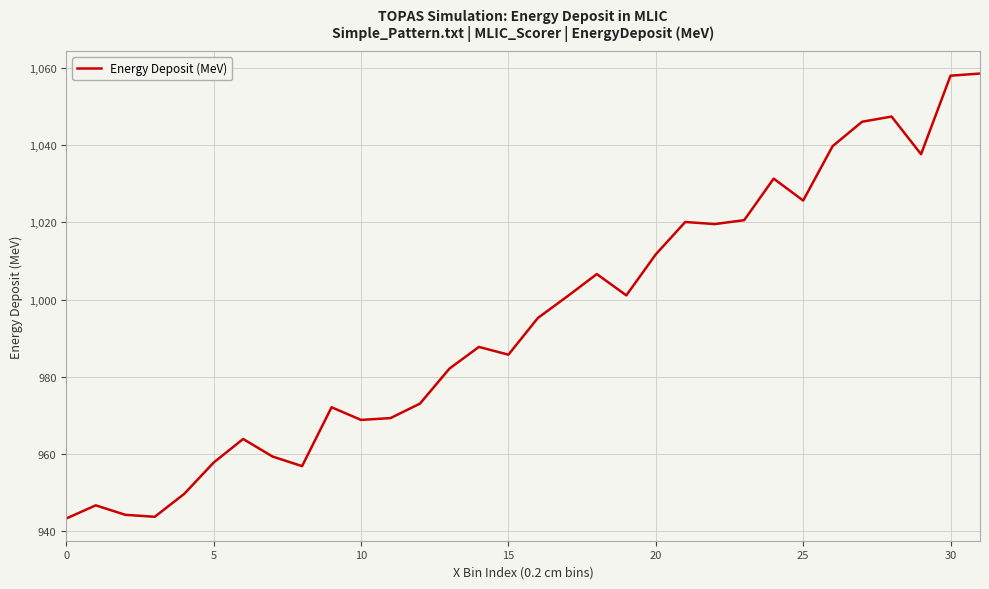

What is the greatest value displayed?

1058.5